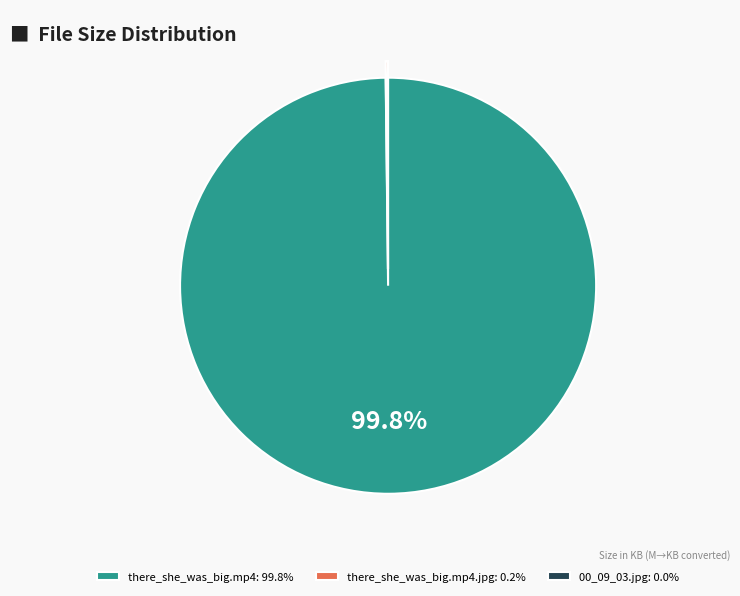

What portion of the pie excludes there_she_was_big.mp4: 99.8%?

0.2%